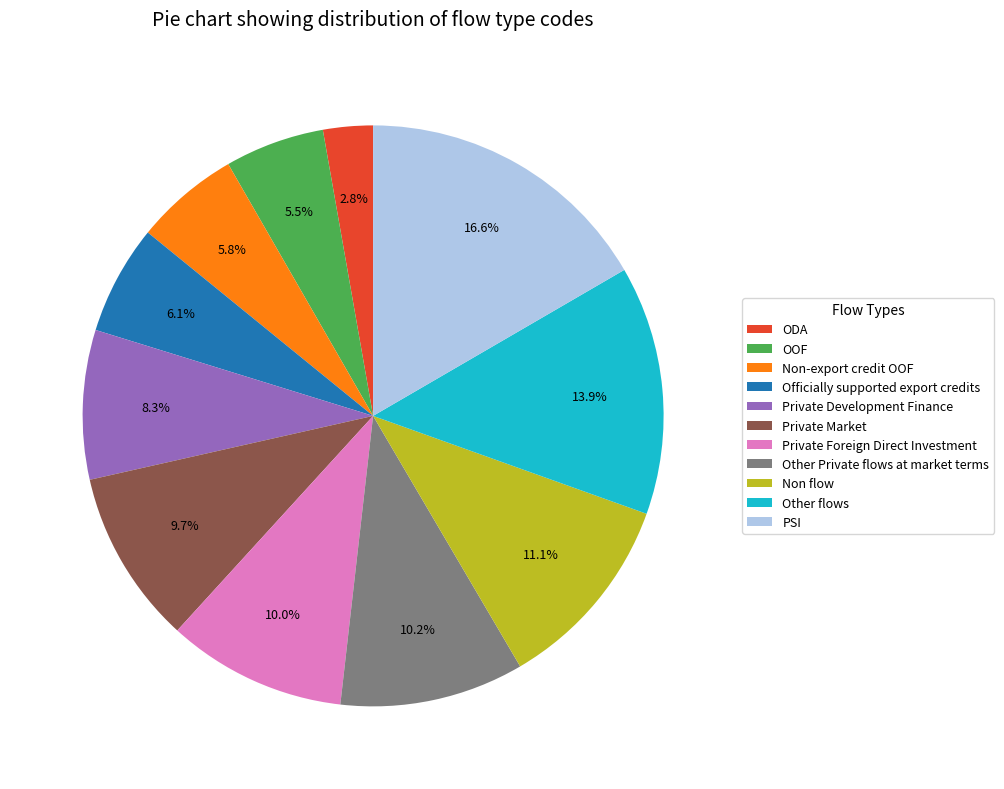

To the nearest percent, what is the difference between the largest and smallest slice percentages?

14%